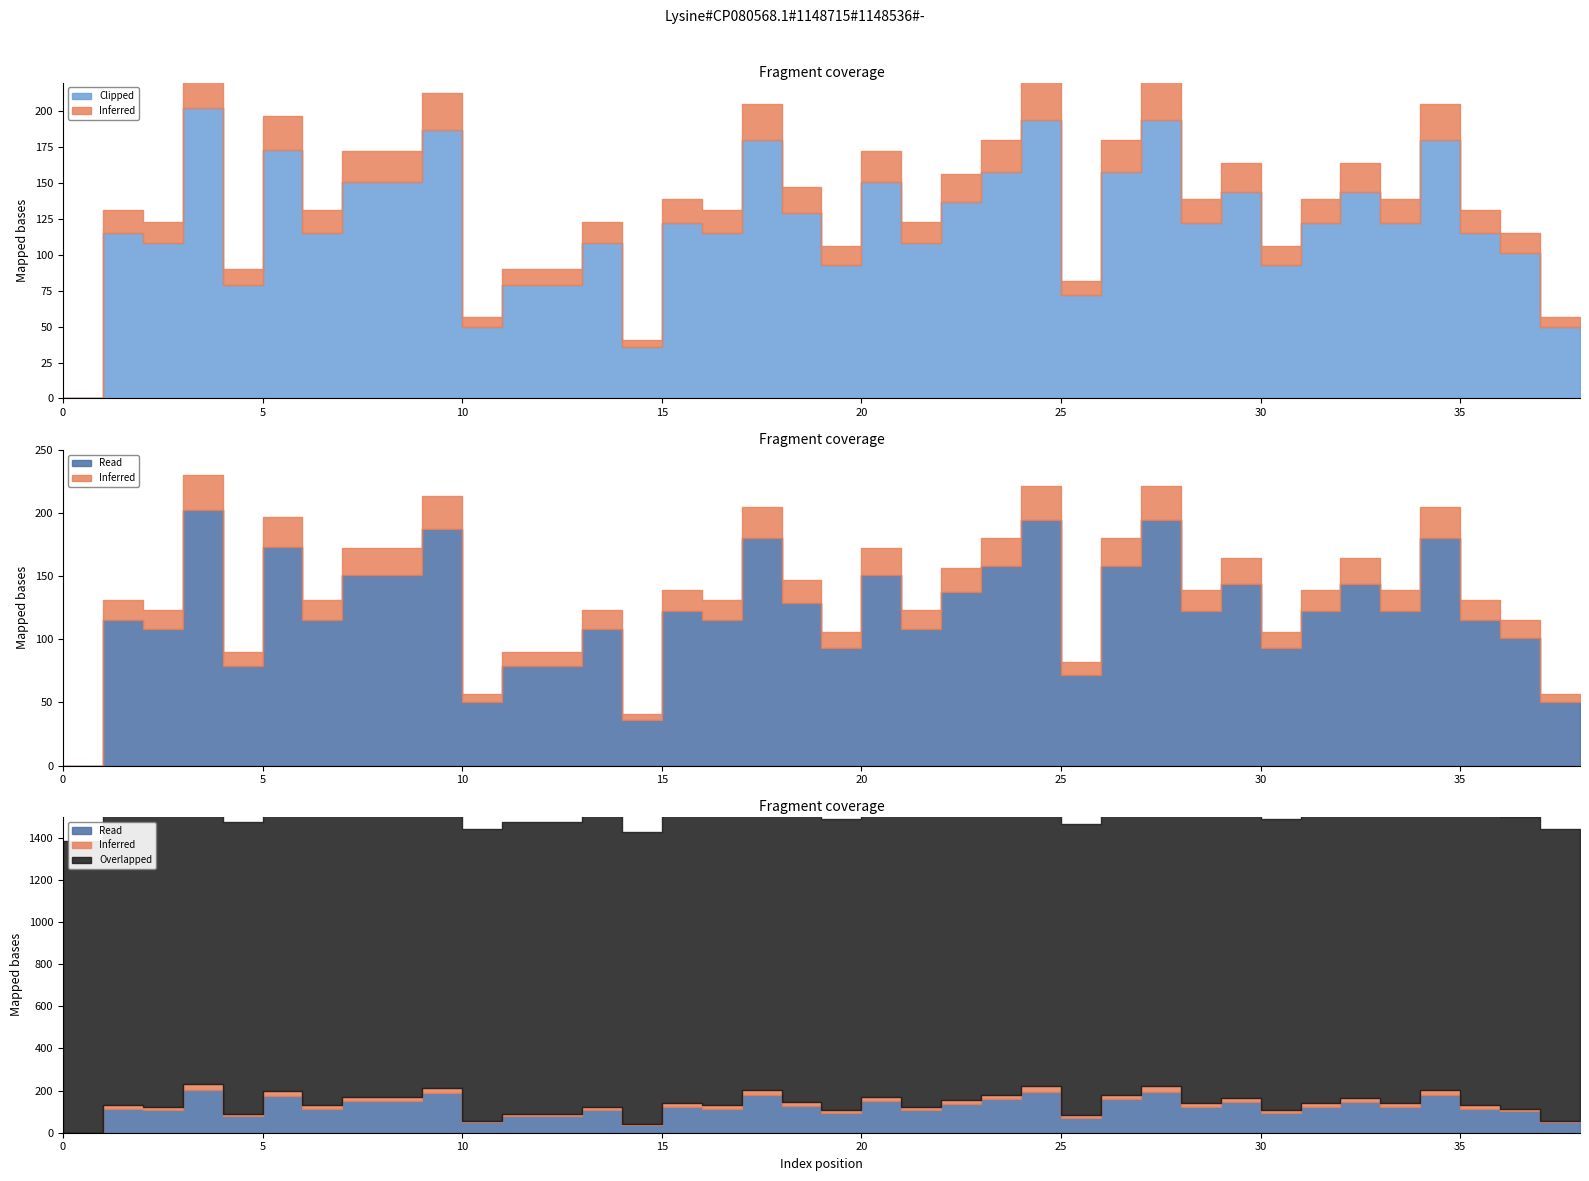

What is the total value across all series at 32?

1525